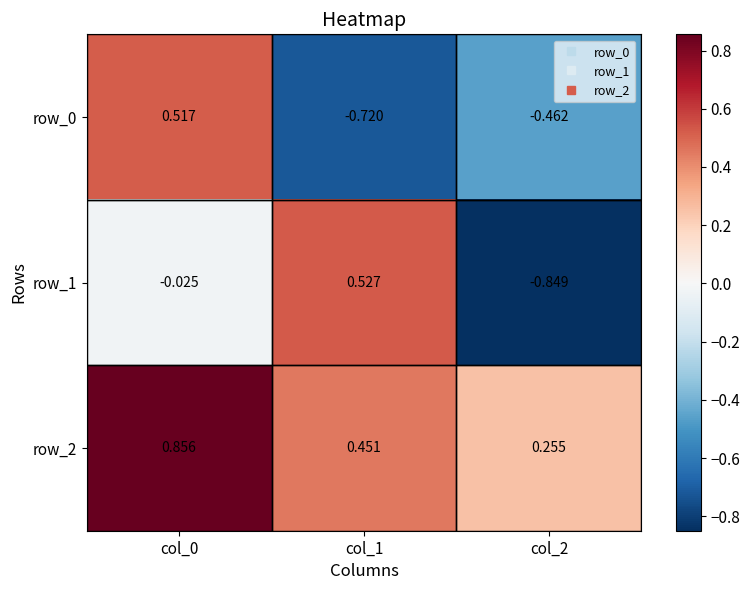

At which category does the chart reach its minimum across all series?

col_2